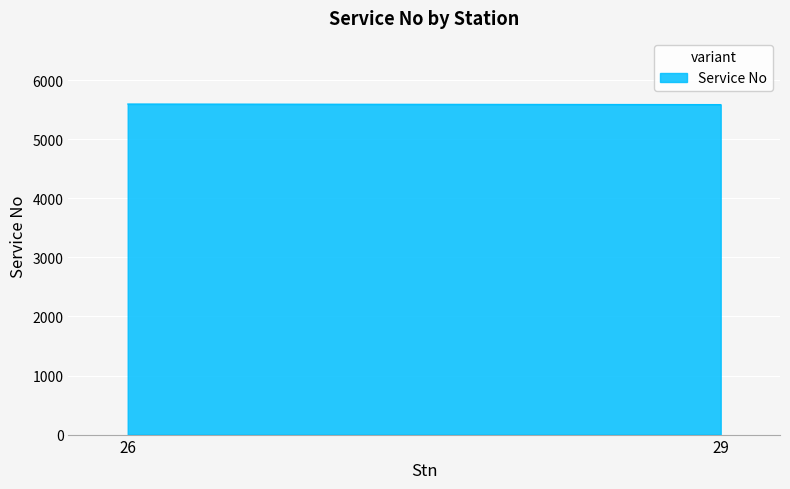

What is the approximate value at 29?

5588